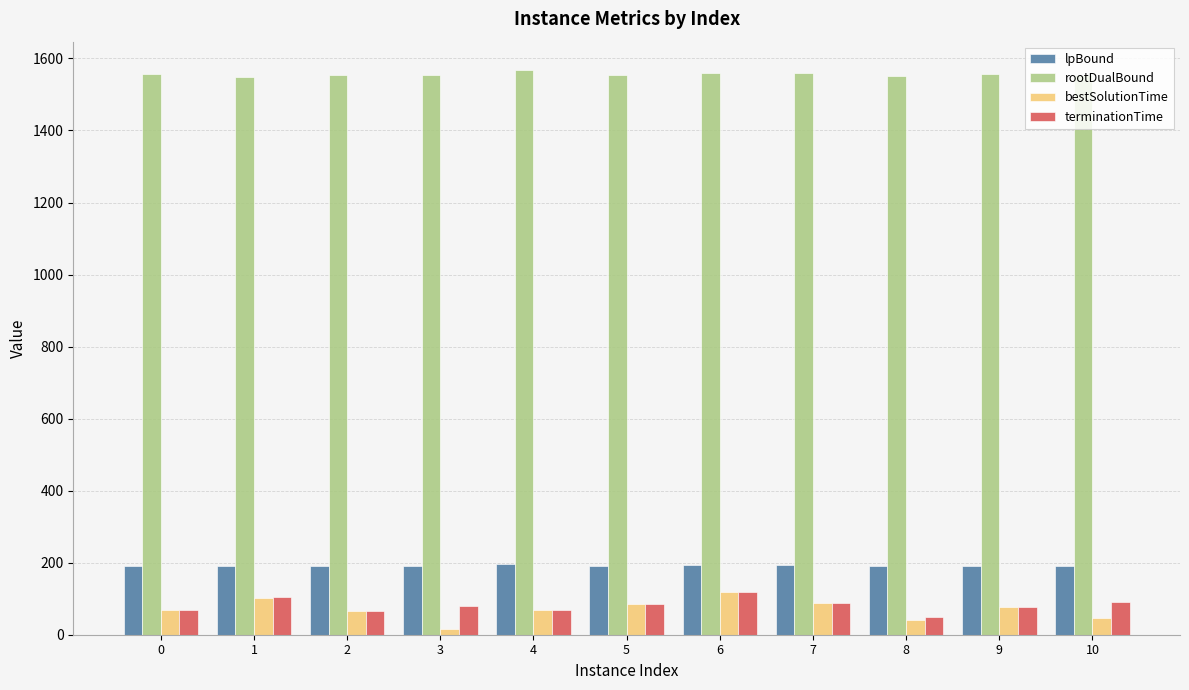

What is the sum of the bestSolutionTime values at 5 and 6?

204.4